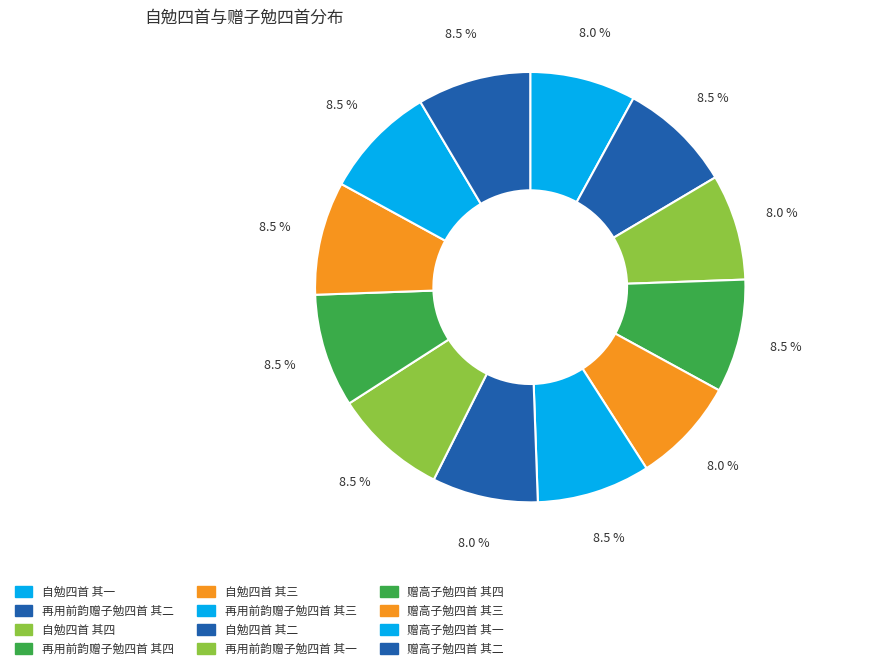

To the nearest percent, what portion does 自勉四首 其二 represent?

8%